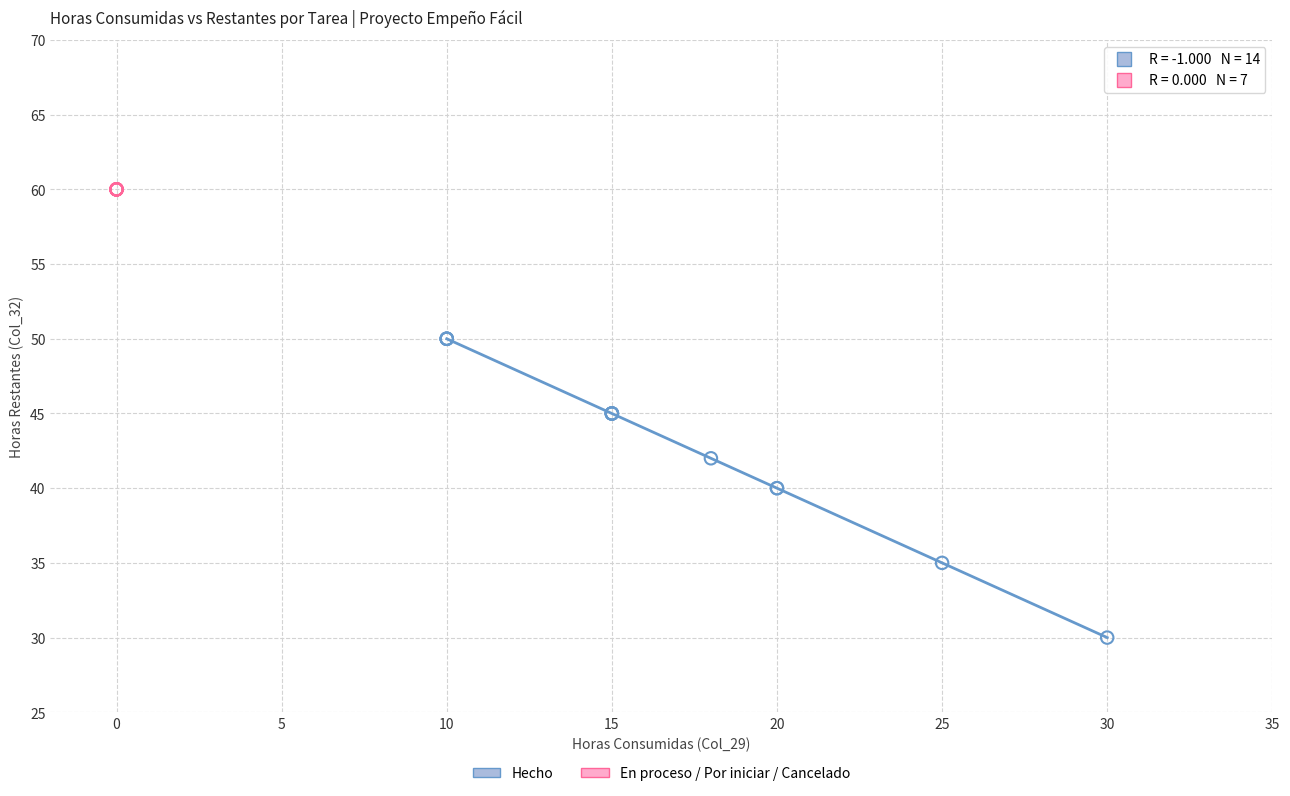

Which series contains the highest Y value?

En proceso / Por iniciar / Cancelado